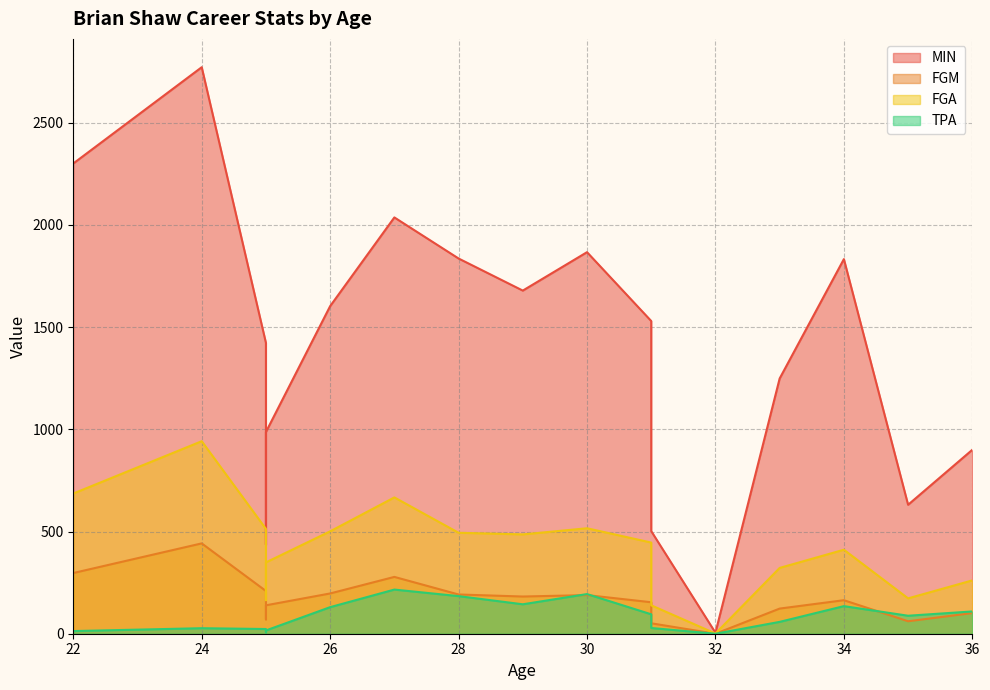

How many values in the FGM series are below 164?

9